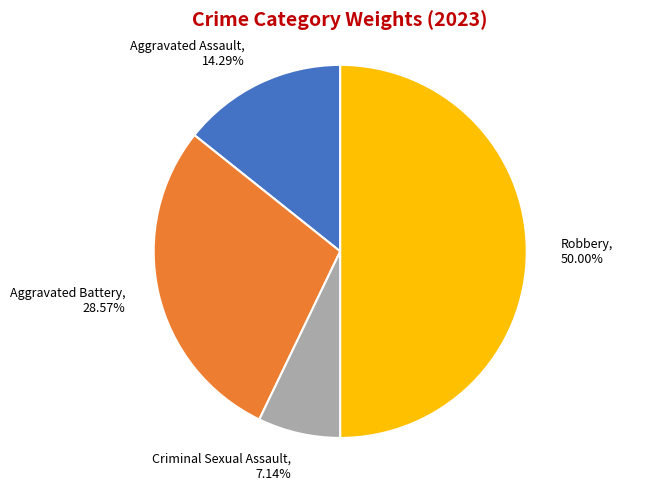

To the nearest percent, what percentage of the pie is Criminal Sexual Assault?

7%